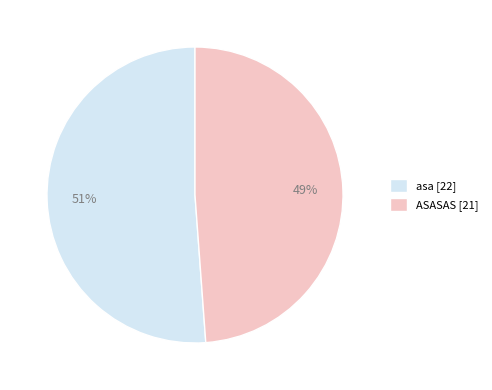

How many segments does this pie chart have?

2